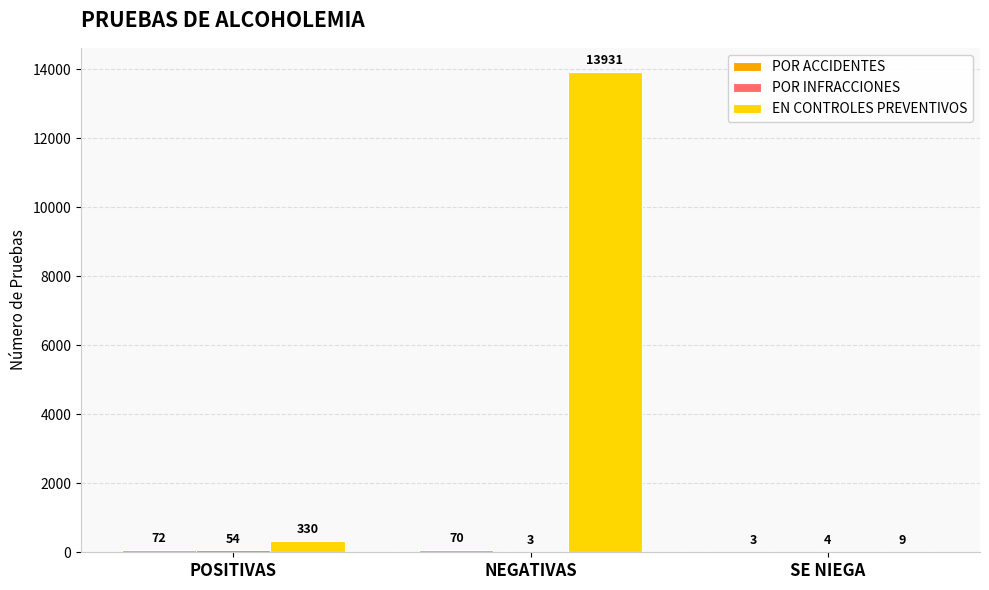

At which category does the chart reach its peak across all series?

NEGATIVAS